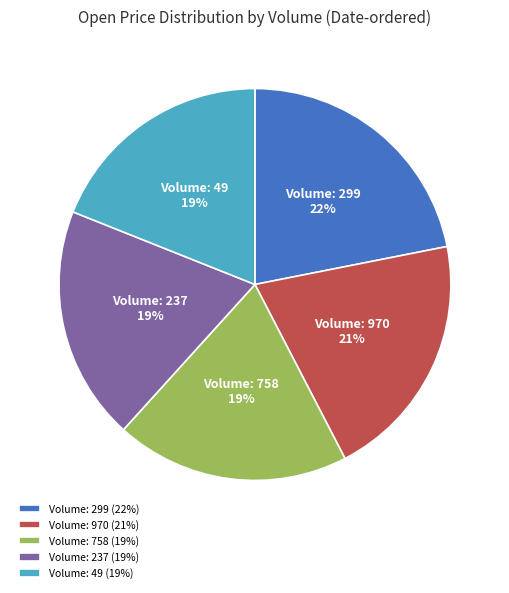

Do Volume: 49 (19%) and Volume: 237 (19%) together represent more than half of the pie?

No